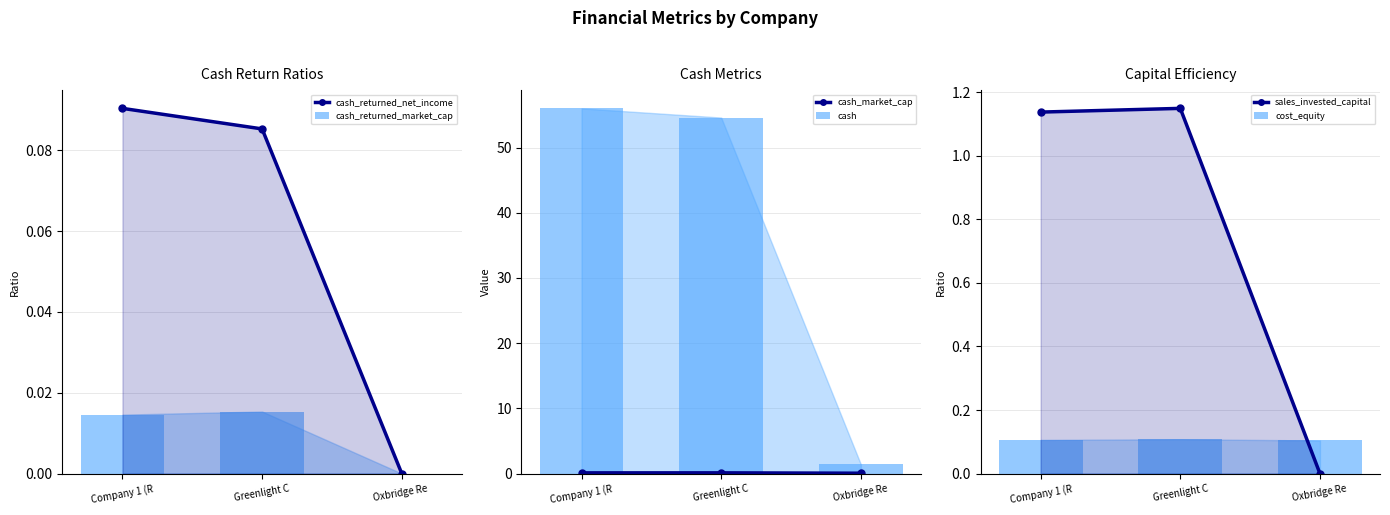

What are all the series names shown in the legend?

cash_returned_net_income, cash_returned_market_cap, cash_market_cap, cash, sales_invested_capital, cost_equity